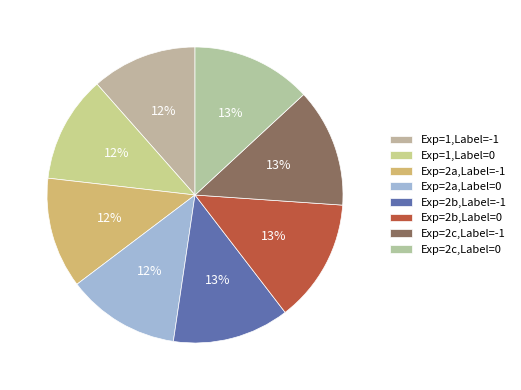

True or false: Exp=2b,Label=-1 accounts for 13% of the total.

True